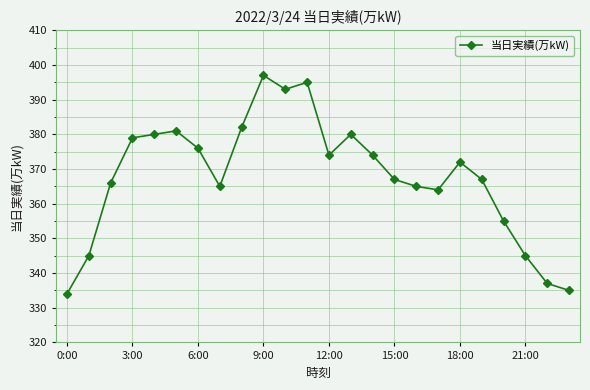

What is the average value?

368